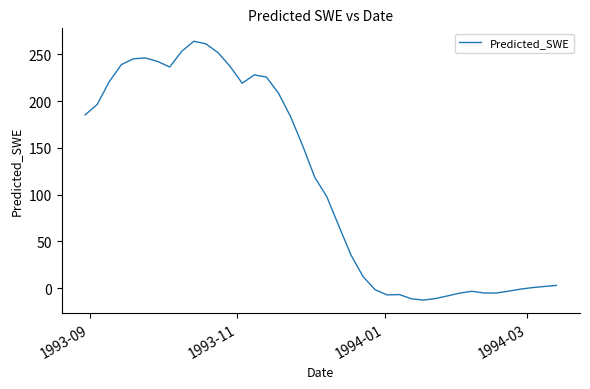

What is the maximum value shown in the chart?

263.9